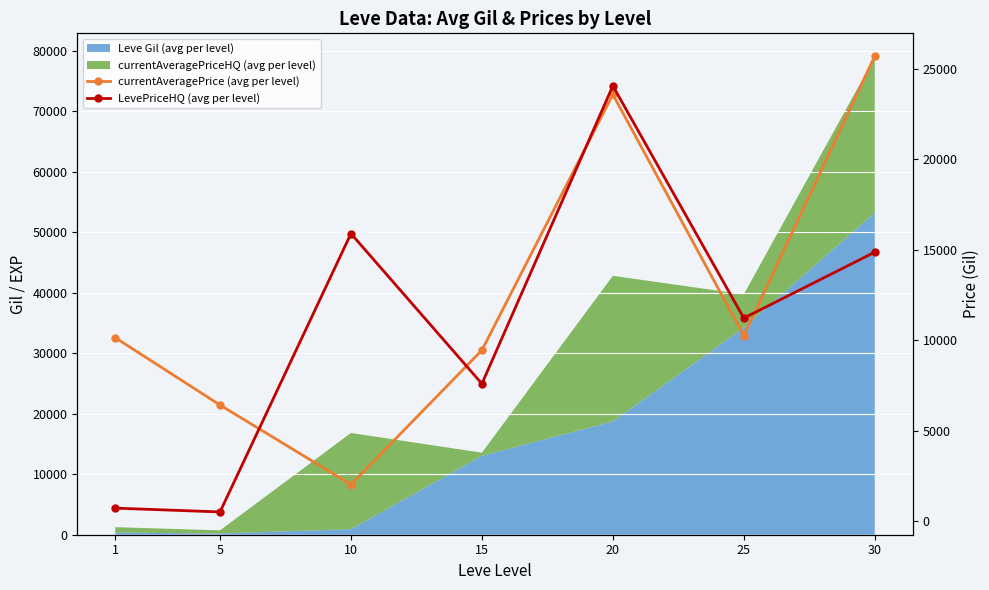

Rank the categories by LevePriceHQ (avg per level) value from highest to lowest.

20, 10, 30, 25, 15, 1, 5